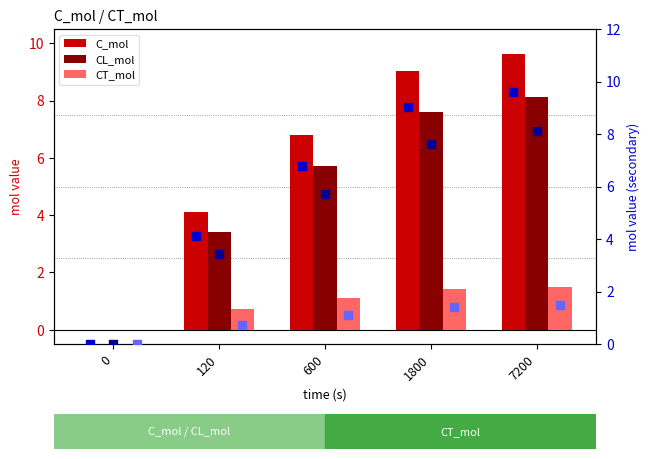

At which category is the sum across all series the highest?

7200